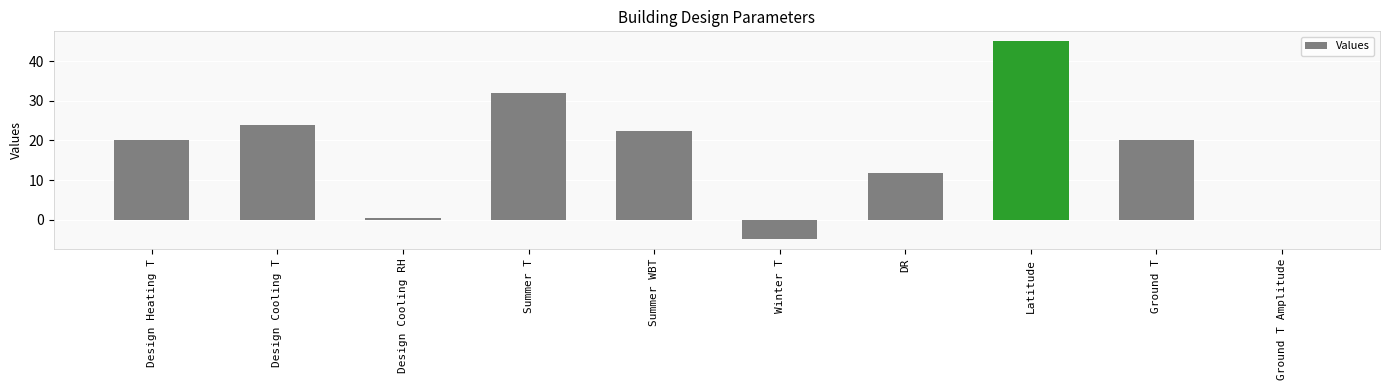

Read the value at Design Heating T.

20.0